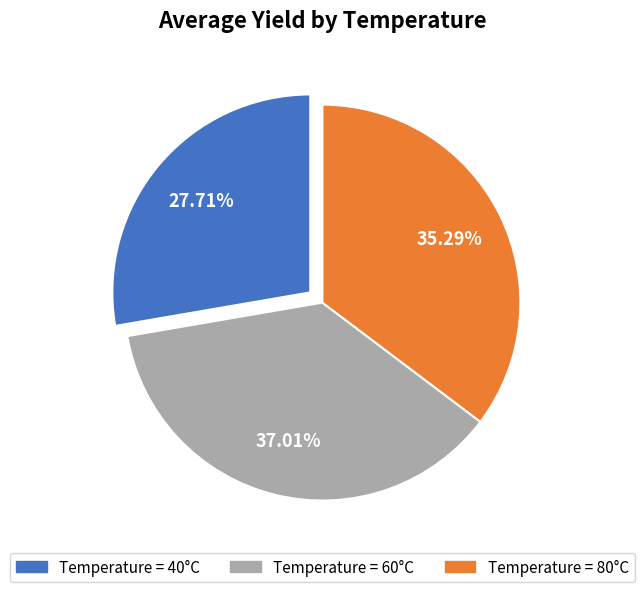

Does any single category account for the majority?

No